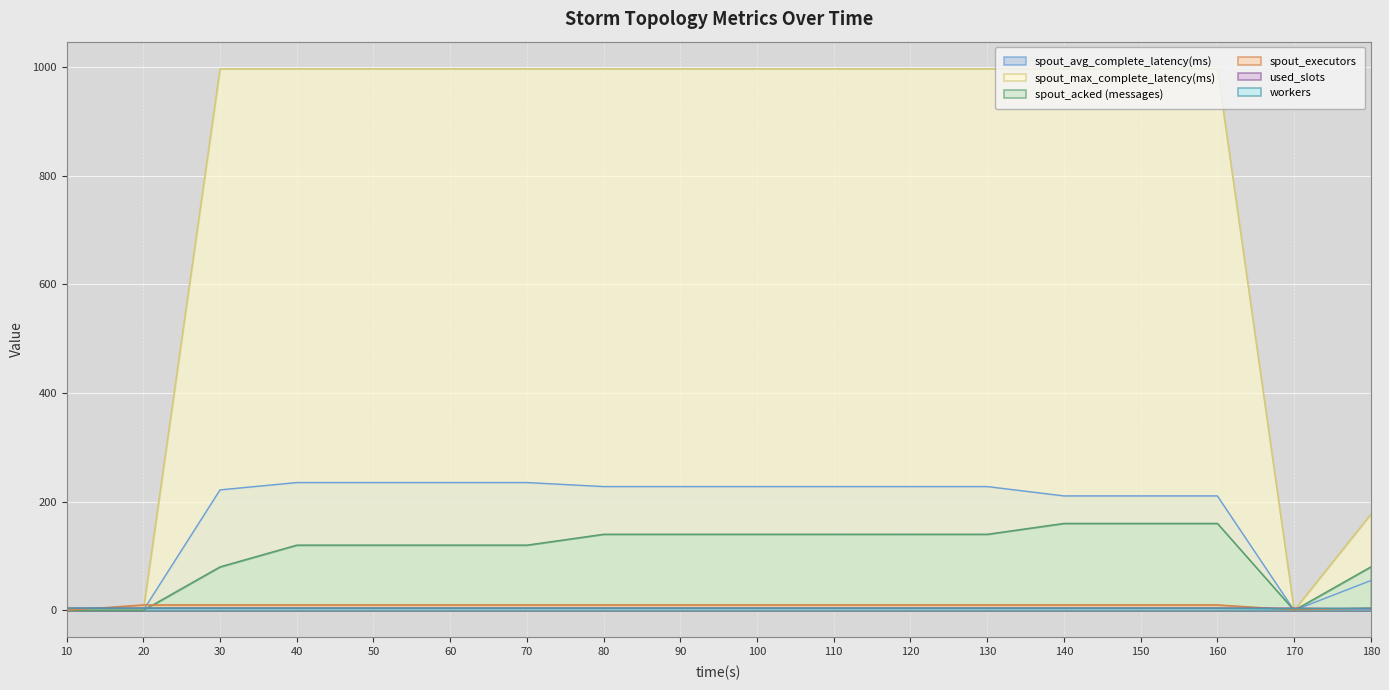

After their last crossing, which series has the higher values: spout_acked (messages) or spout_executors?

spout_acked (messages)